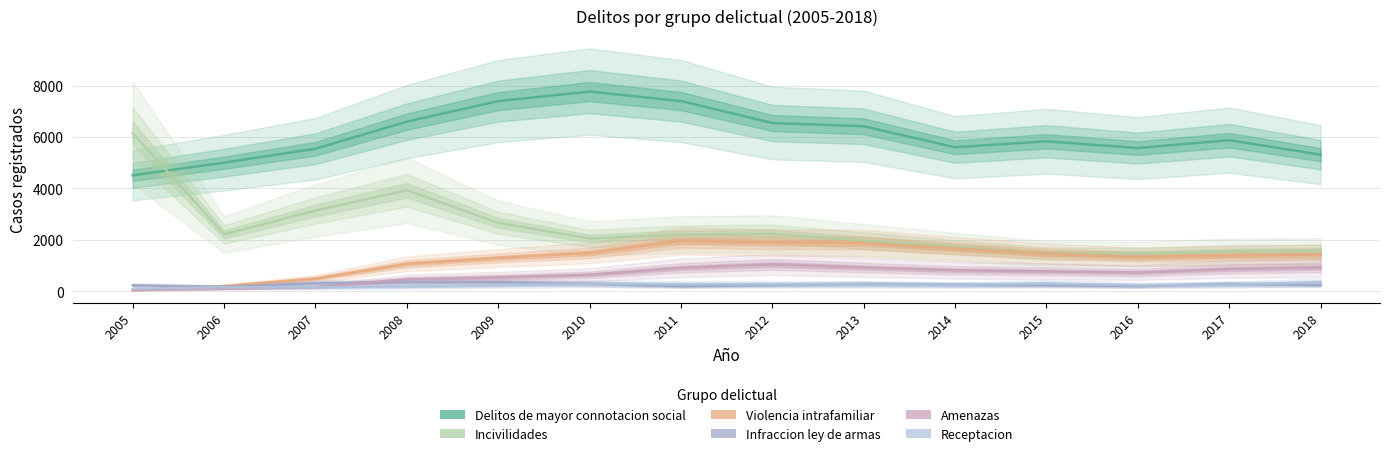

What is the difference between the Violencia intrafamiliar values at 2008 and 2010?

421